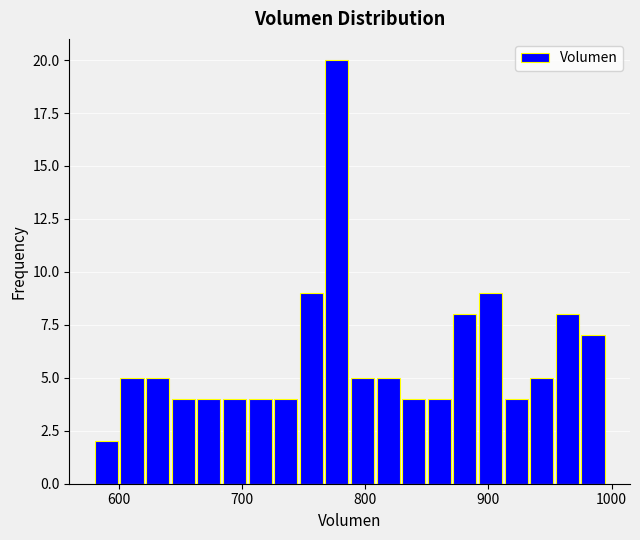

Around what value on the x-axis is the tallest bar? Give the approximate position of its centre, as read against the axis.

780